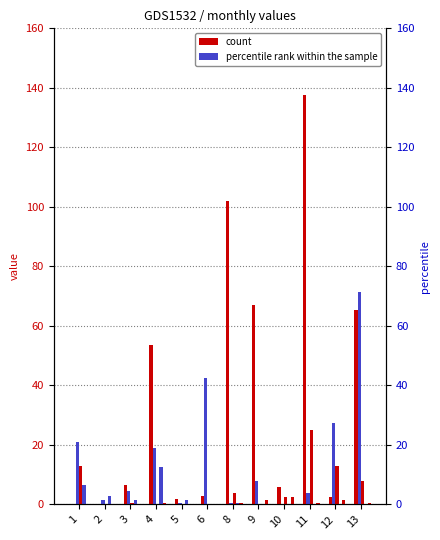

Reading left to right, what are all the values shown in this chart?

Jan: 1=0.0	2=0.0	3=0.0	4=0.0	5=0.0	6=0.0	8=0.0	9=0.0	10=0.0	11=0.0	12=0.0	13=0.0
May: 1=0.0	2=0.0	3=6.5	4=53.5	5=2.0	6=3.0	8=102.0	9=67.0	10=6.0	11=137.5	12=2.5	13=65.5
Aug: 1=21.0	2=1.5	3=4.5	4=19.0	5=0.5	6=42.5	8=0.5	9=8.0	10=0.0	11=4.0	12=27.5	13=71.5
Jul: 1=13.0	2=0.0	3=0.5	4=0.0	5=0.0	6=0.0	8=4.0	9=0.0	10=2.5	11=25.0	12=13.0	13=8.0
Dec: 1=6.5	2=3.0	3=1.5	4=12.5	5=1.5	6=0.0	8=0.5	9=0.0	10=0.0	11=0.0	12=0.0	13=0.0
Mar: 1=0.0	2=0.0	3=0.0	4=0.5	5=0.0	6=0.0	8=0.5	9=1.5	10=2.5	11=0.5	12=1.5	13=0.5